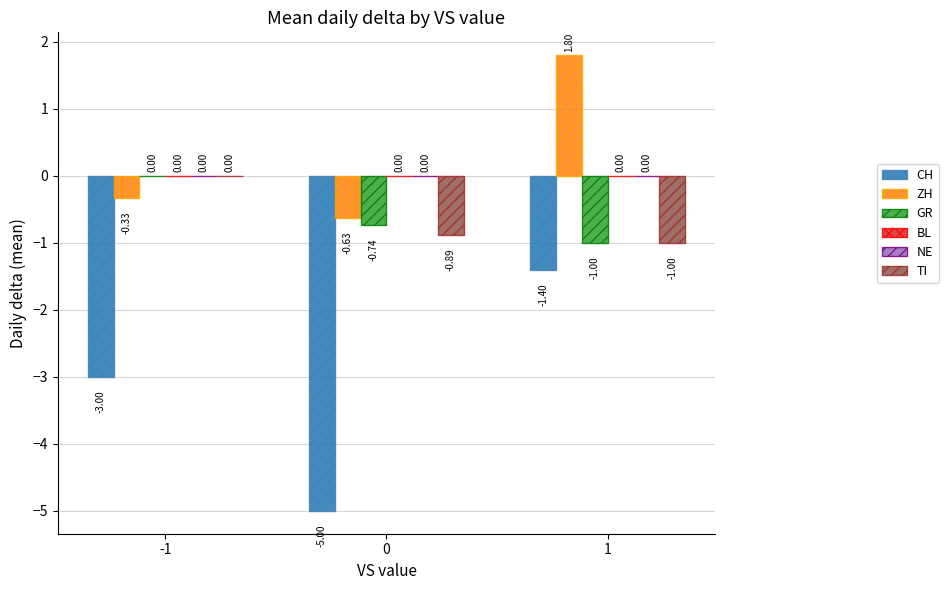

How many data points in TI are less than 0?

2